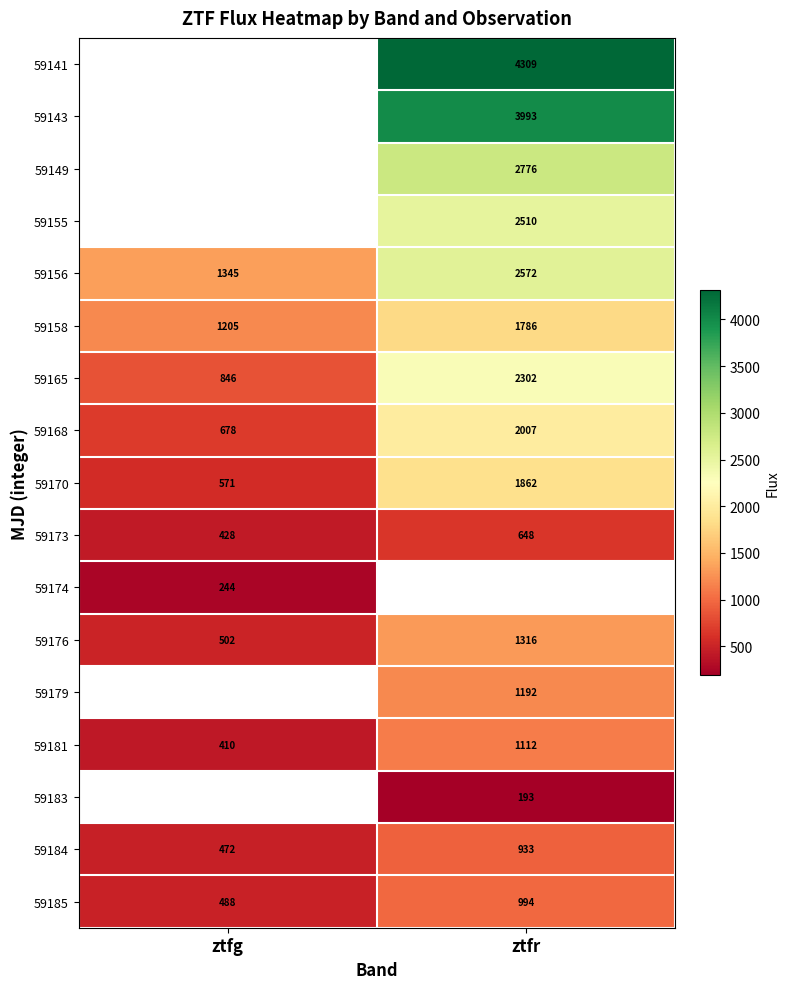

List the labels in order of 59168 value, largest first.

ztfr, ztfg